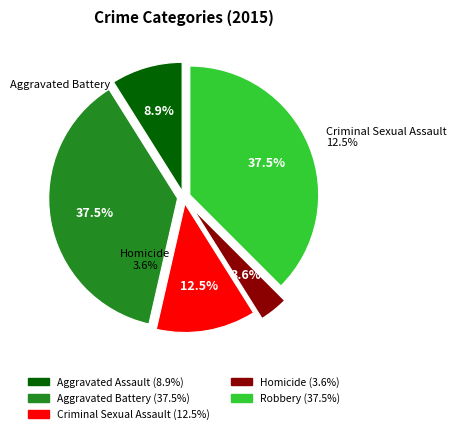

What portion of the pie excludes Aggravated Assault?

91.1%